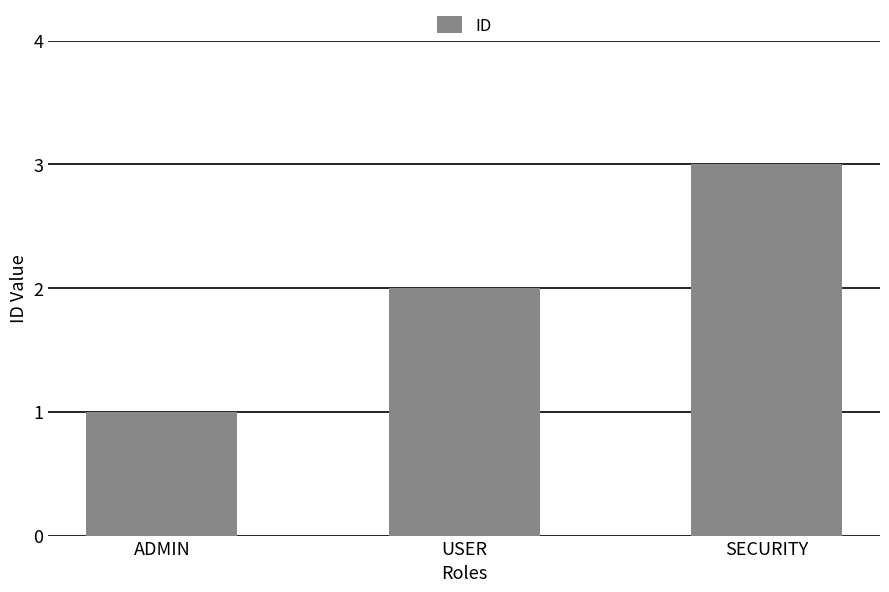

Which category has the lowest value across all series?

ADMIN